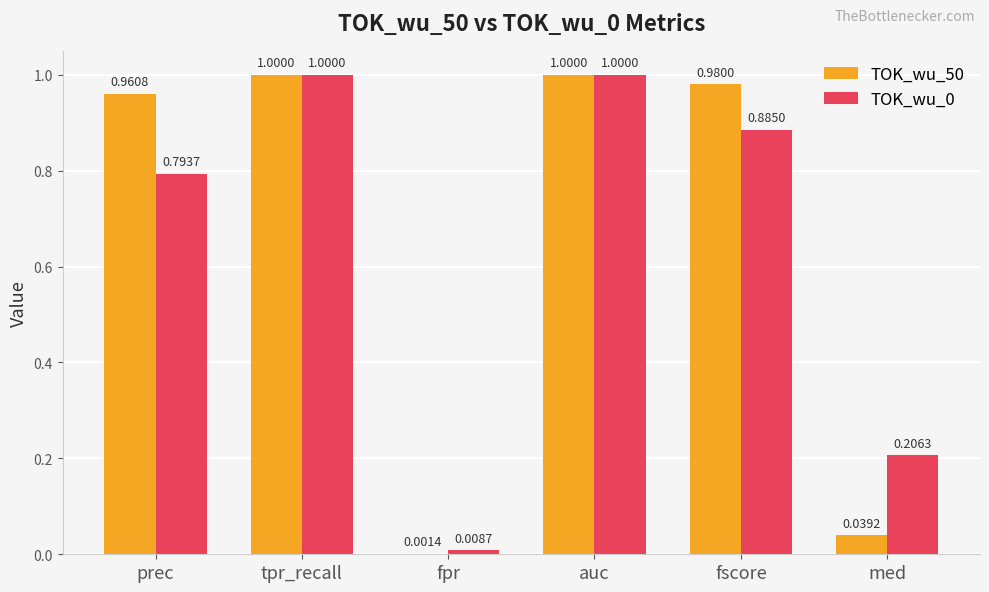

Which series has the widest spread of values?

TOK_wu_50